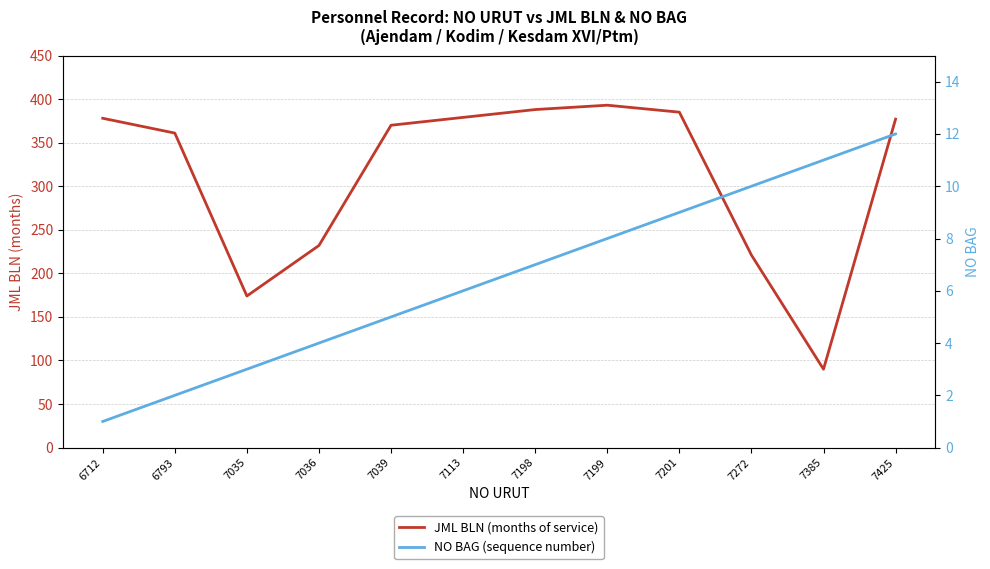

How many lines are shown in the chart?

2